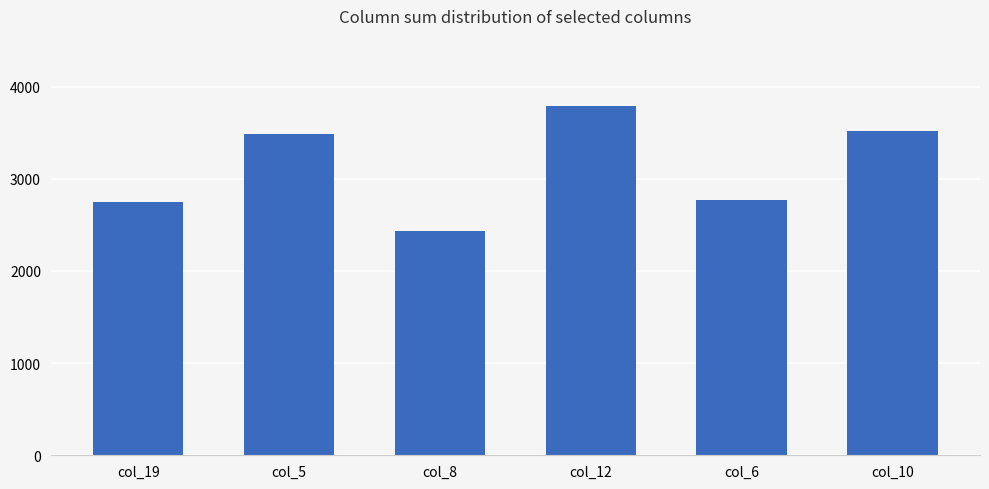

What is the greatest value displayed?

3791